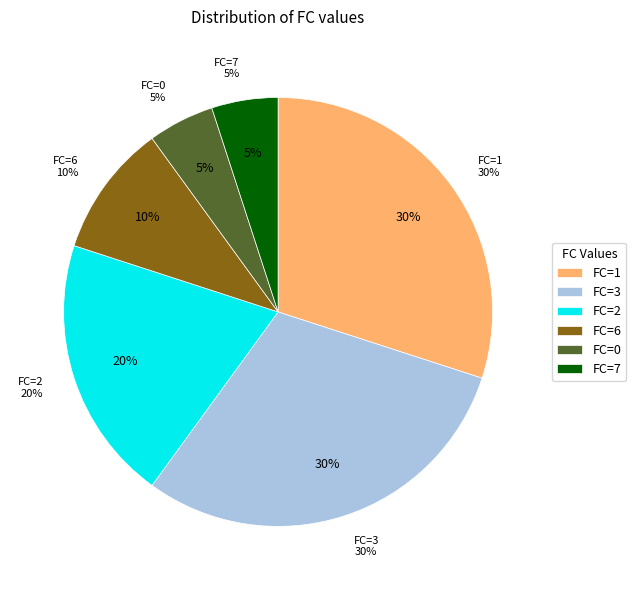

How many segments does this pie chart have?

6